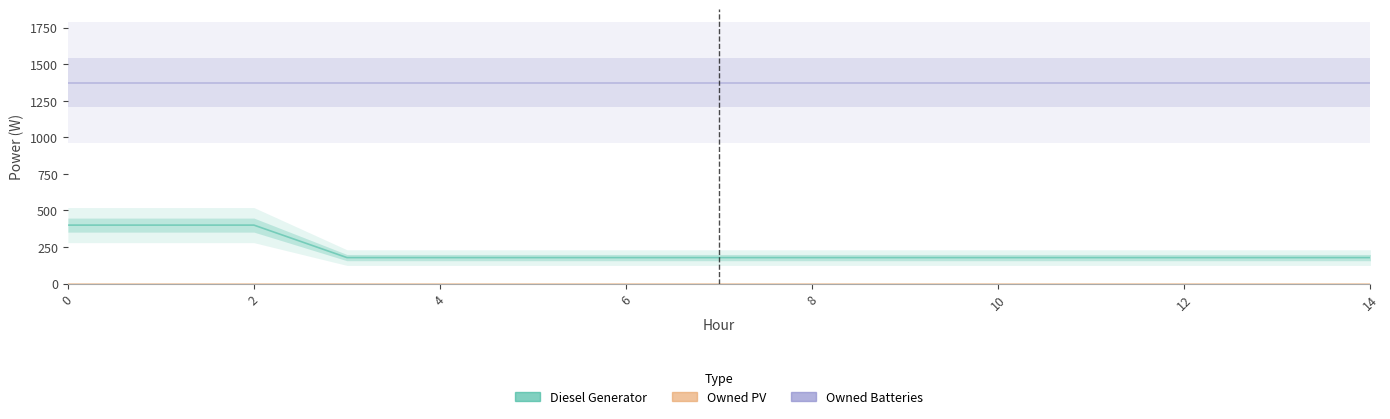

What is the spread (max minus min) of values at 0?

1374